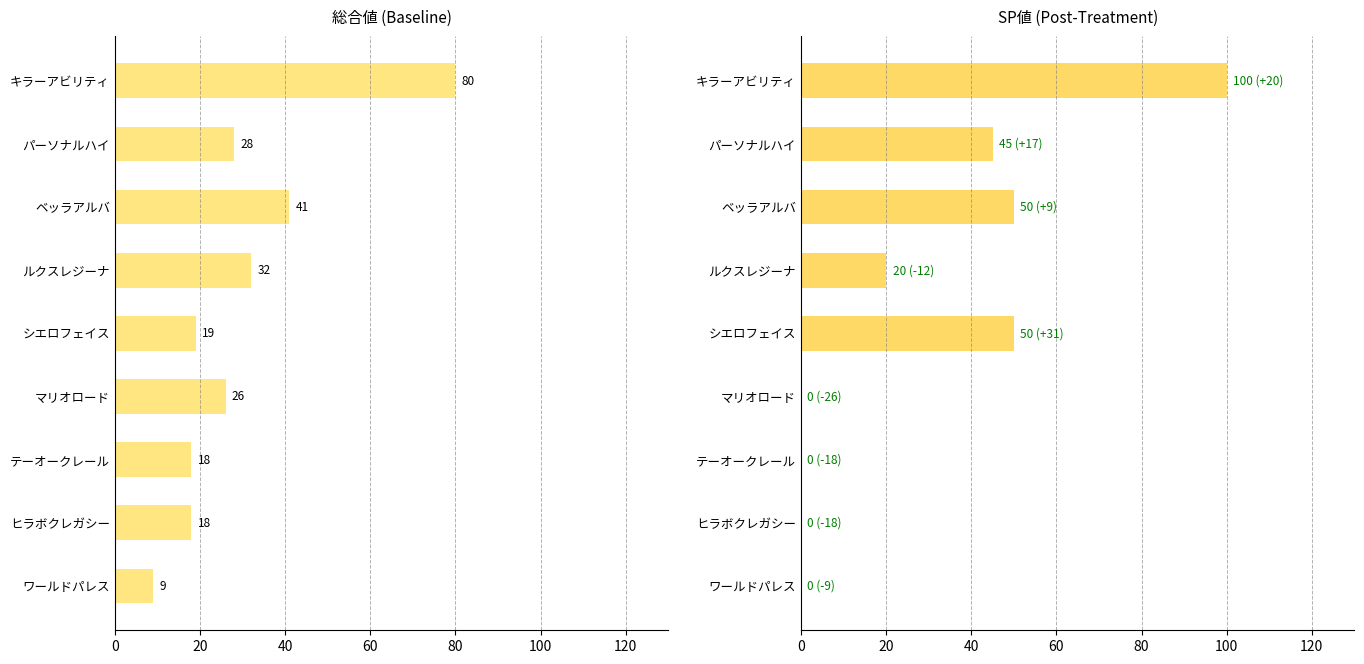

Does the chart contain any negative values?

No